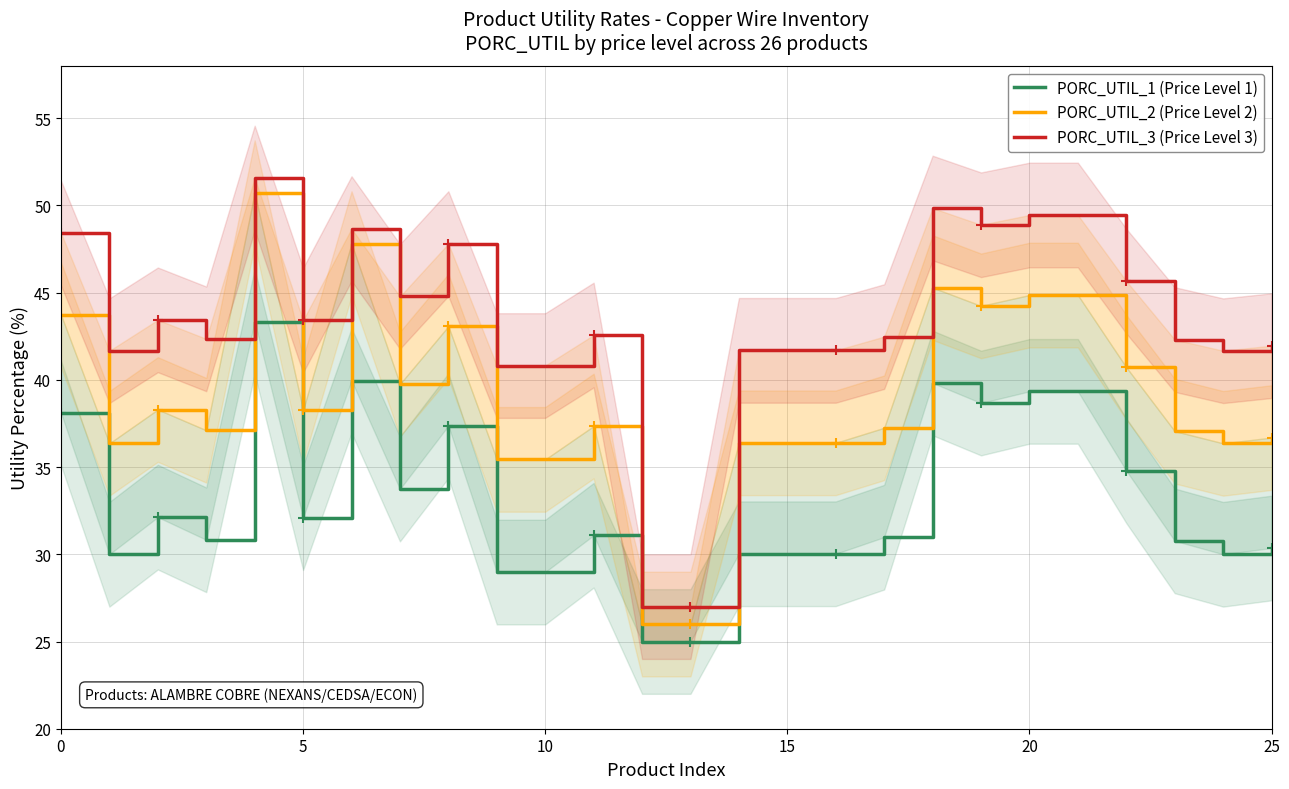

How many lines are shown in the chart?

3